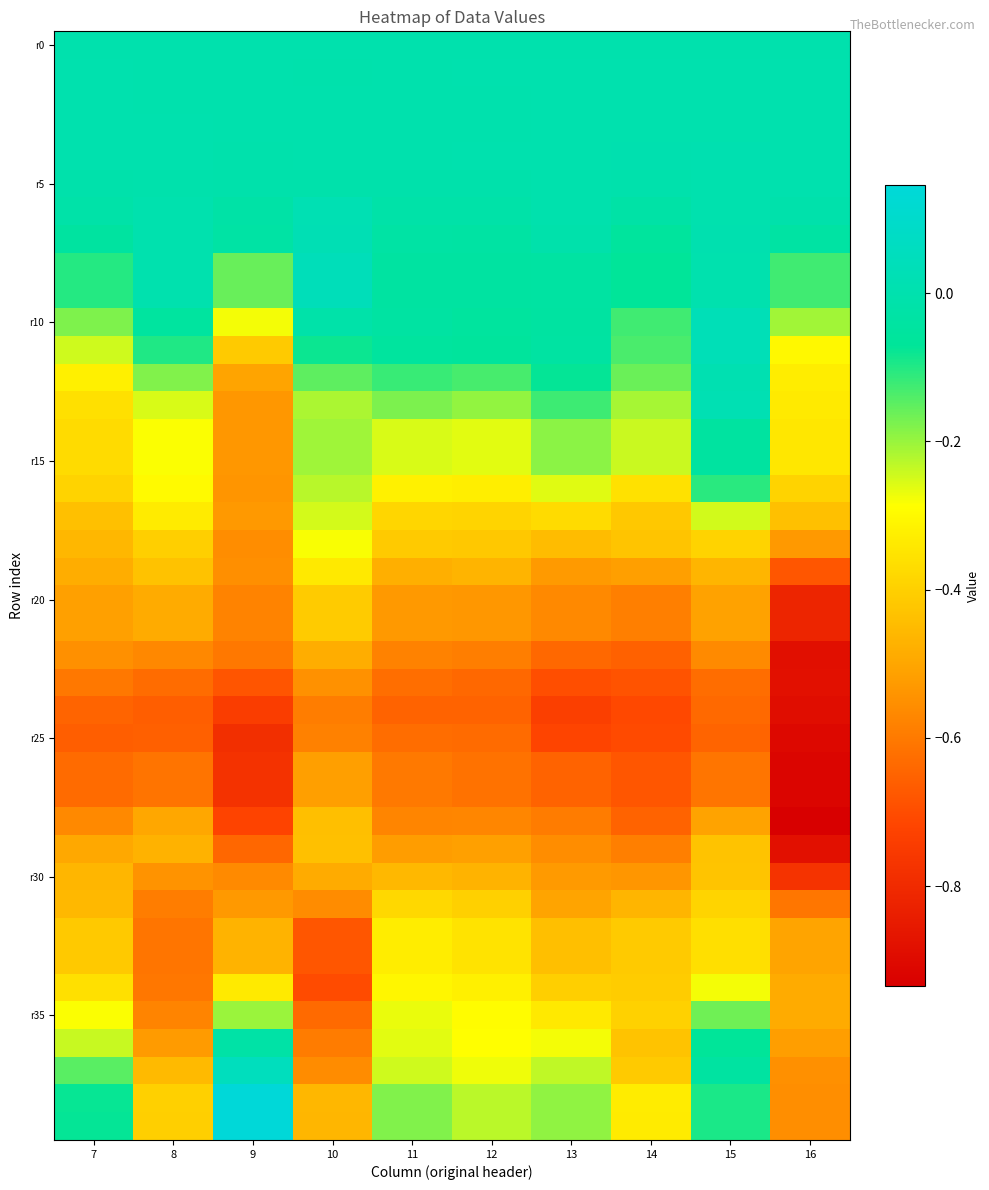

What is the smallest value displayed?

-0.9